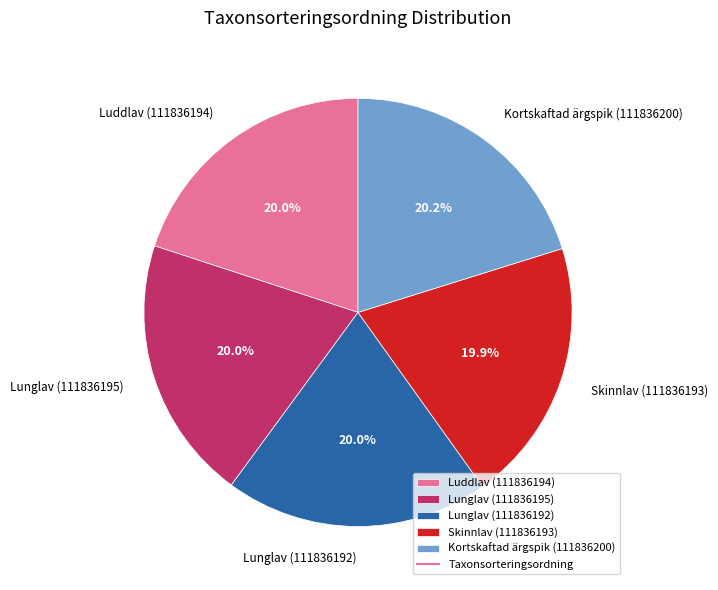

The Luddlav (111836194) slice represents 12% of the pie. True or false?

False